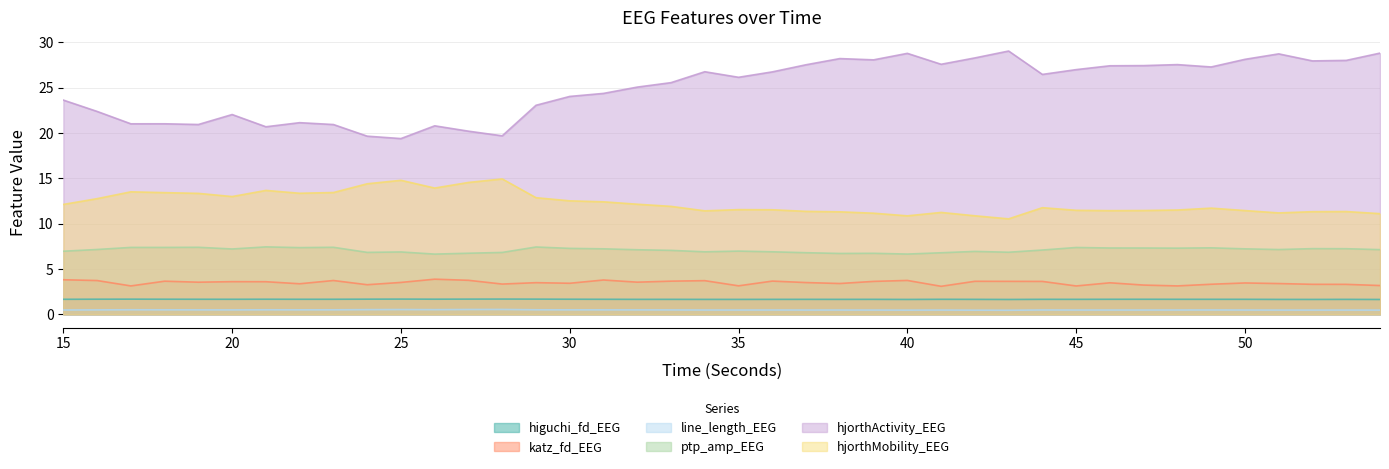

Which series has the widest spread of values?

hjorthActivity_EEG